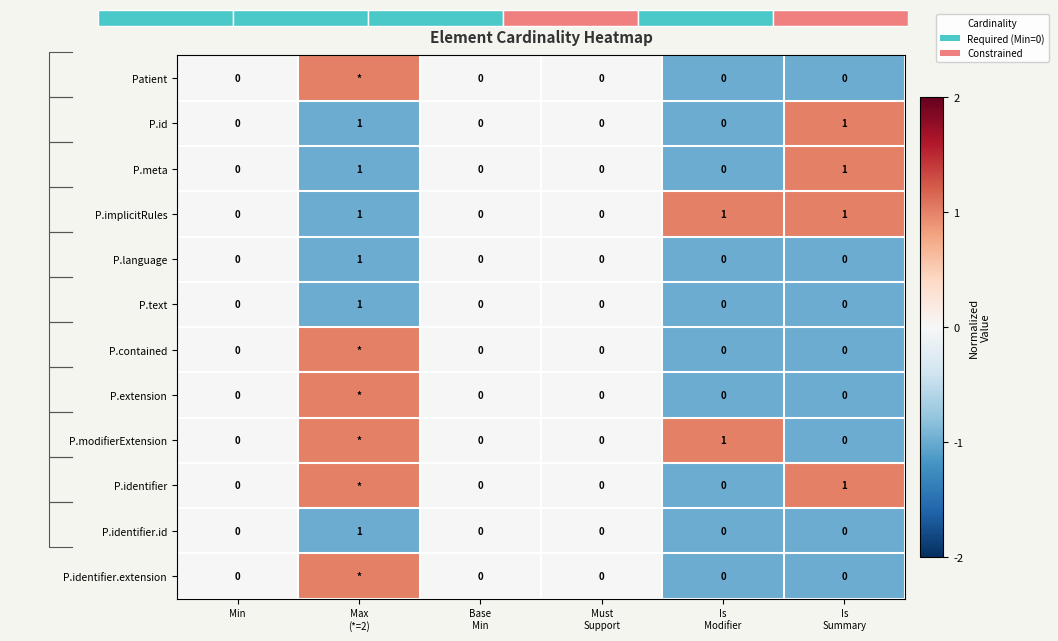

How many P.implicitRules values are between 0 and 1?

6